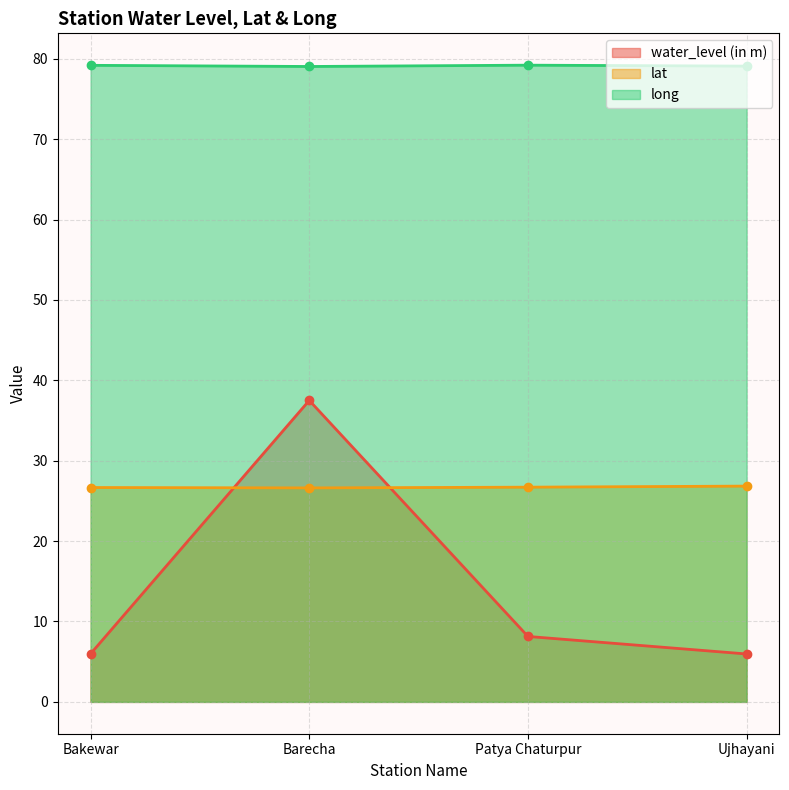

What is the label of the 4th point from the right?

Bakewar